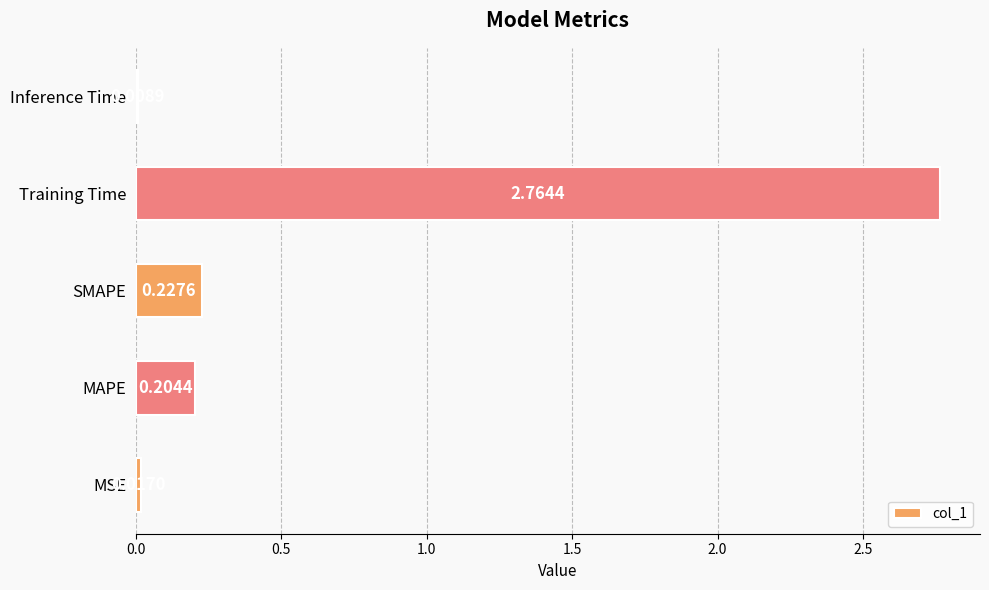

Does the chart contain any negative values?

No